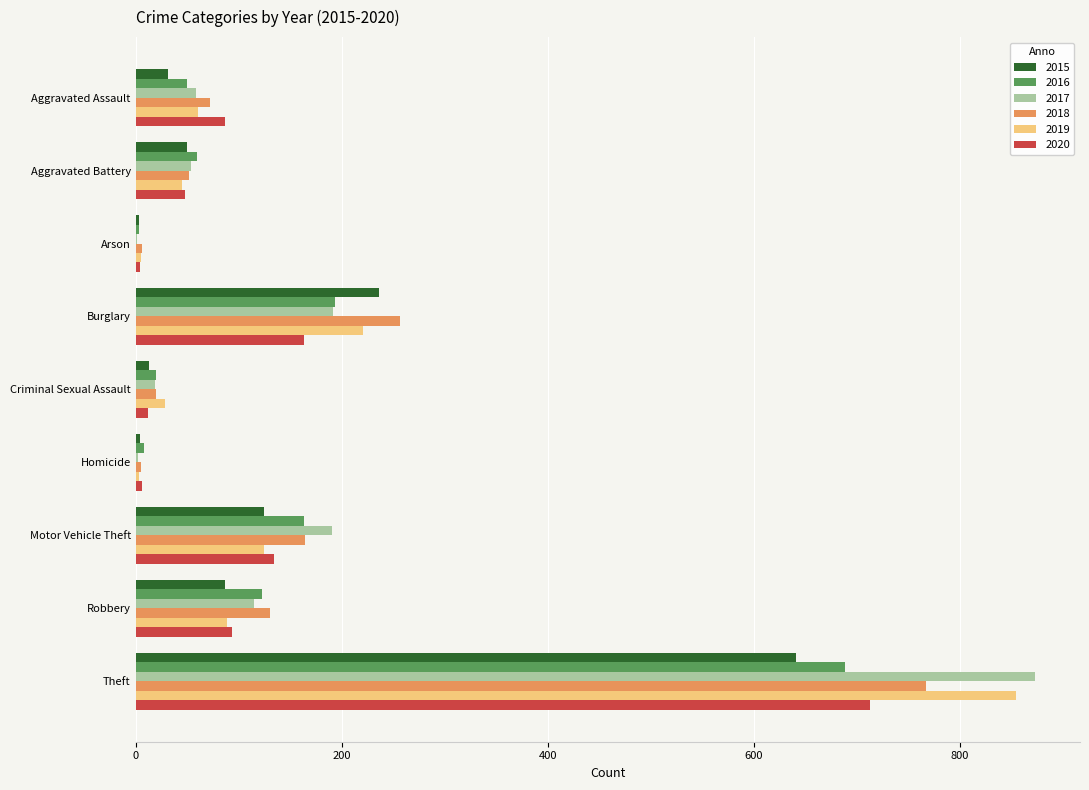

What is the maximum value shown in the chart?

873